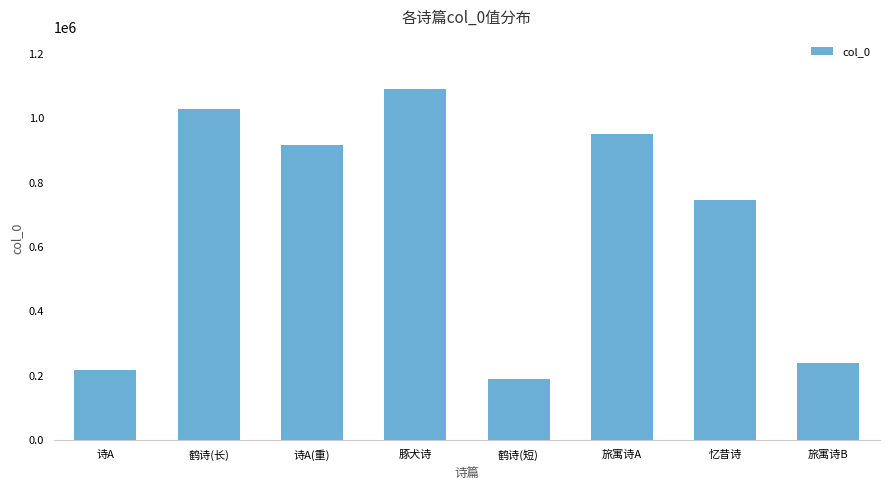

The chart shows a value of 321274 at 鹤诗(短). True or false?

False